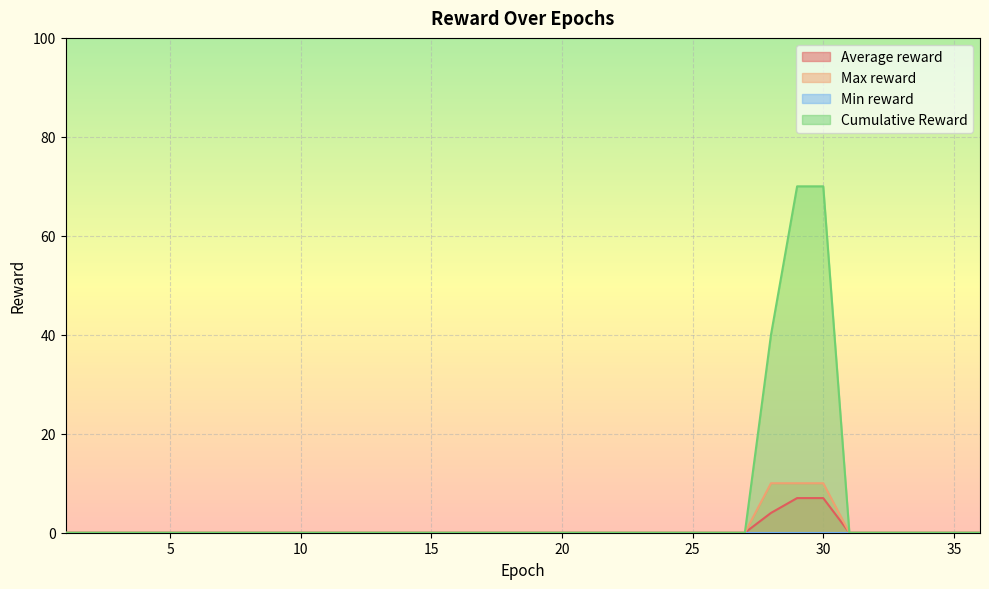

What is the value of the Max reward point at the 9th from the left?

10